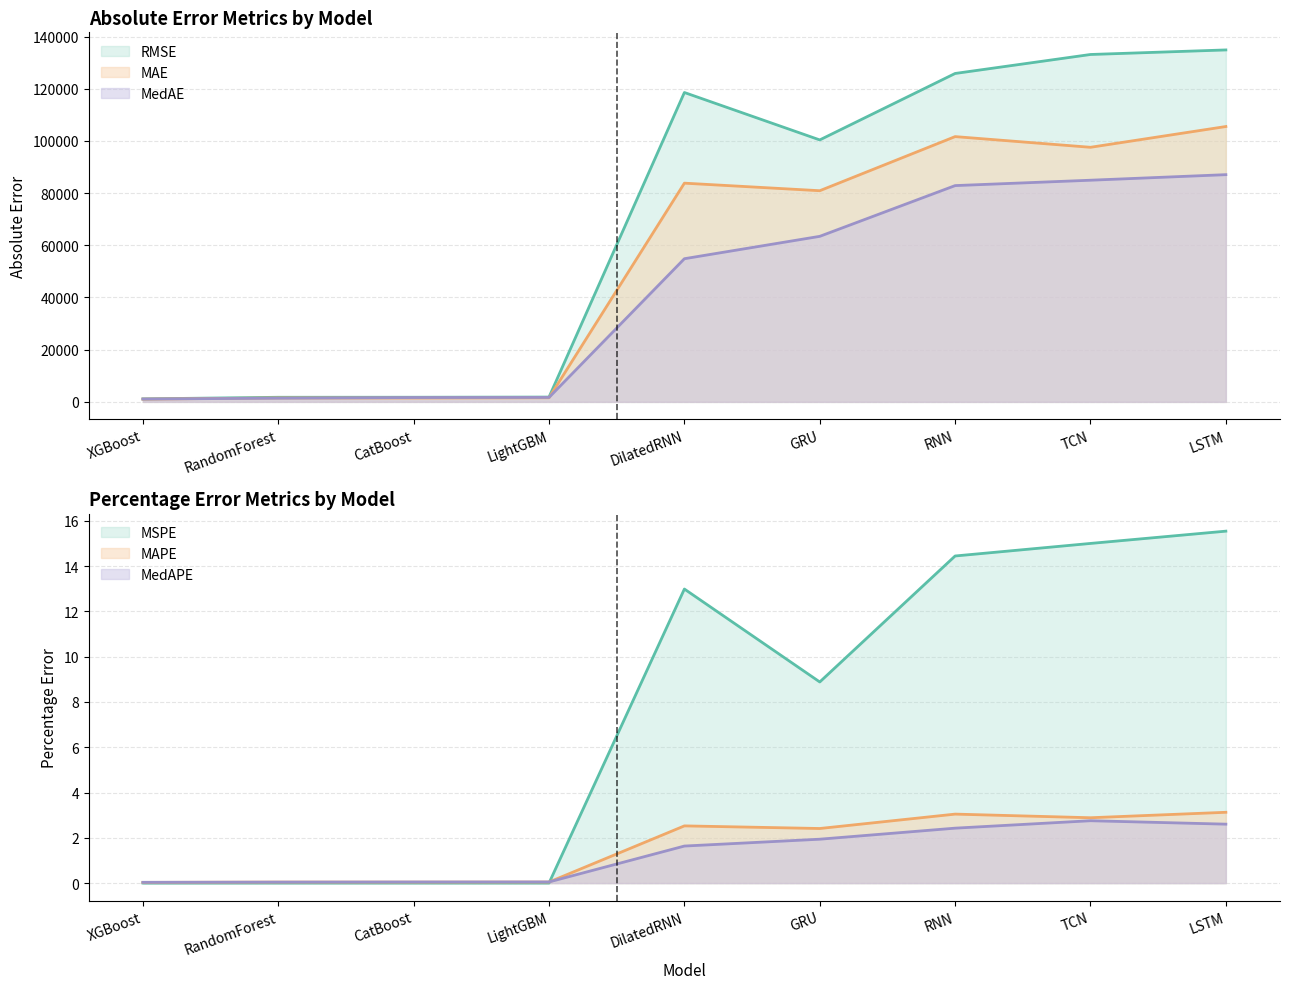

List the series in order of their overall mean, lowest first.

MedAE, MAE, RMSE